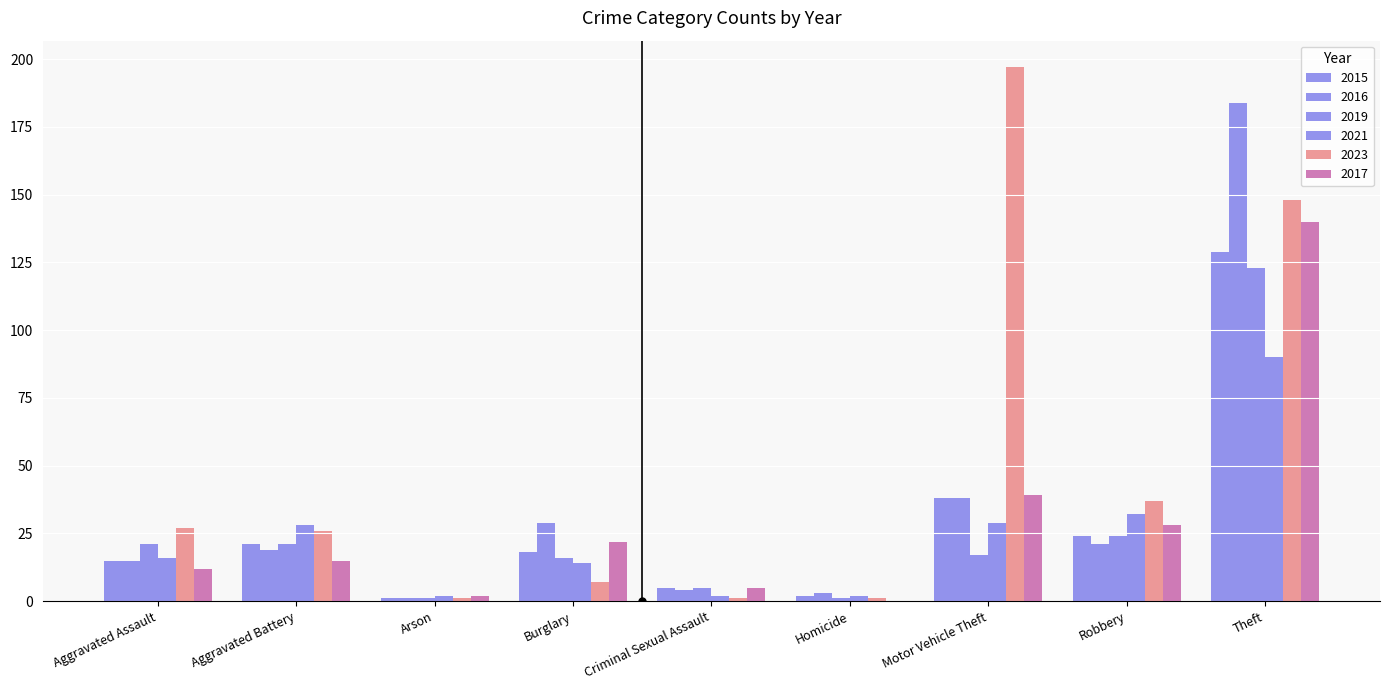

Does the chart contain stacked bars?

No